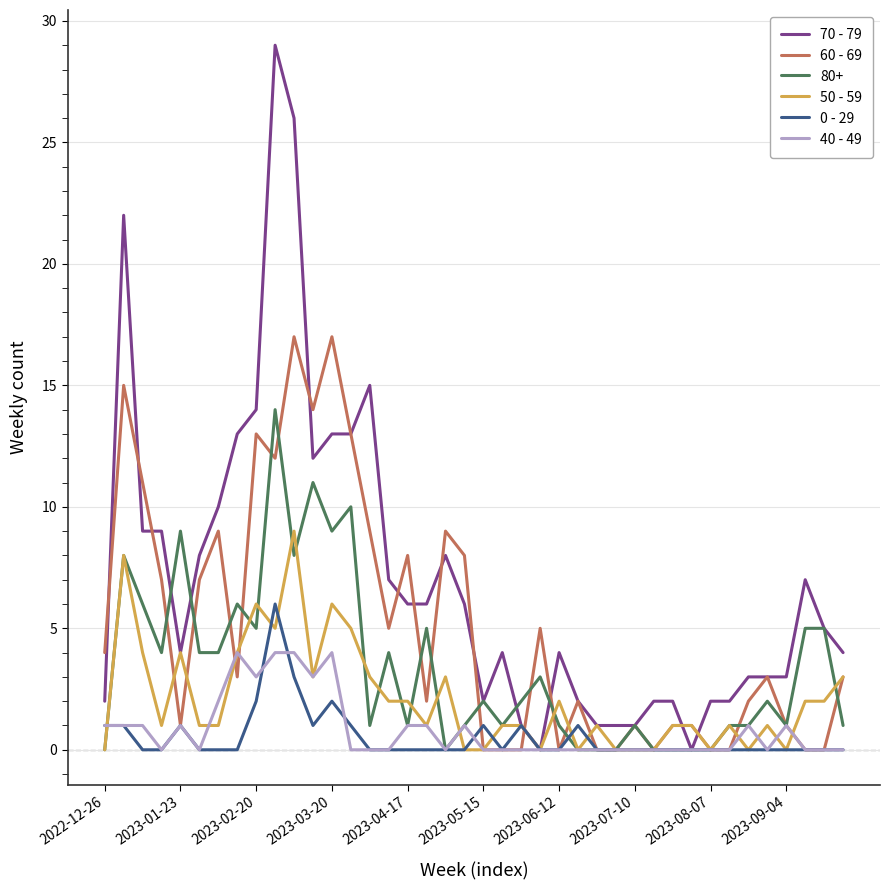

True or false: 0 - 29 and 40 - 49 cross at least once.

True